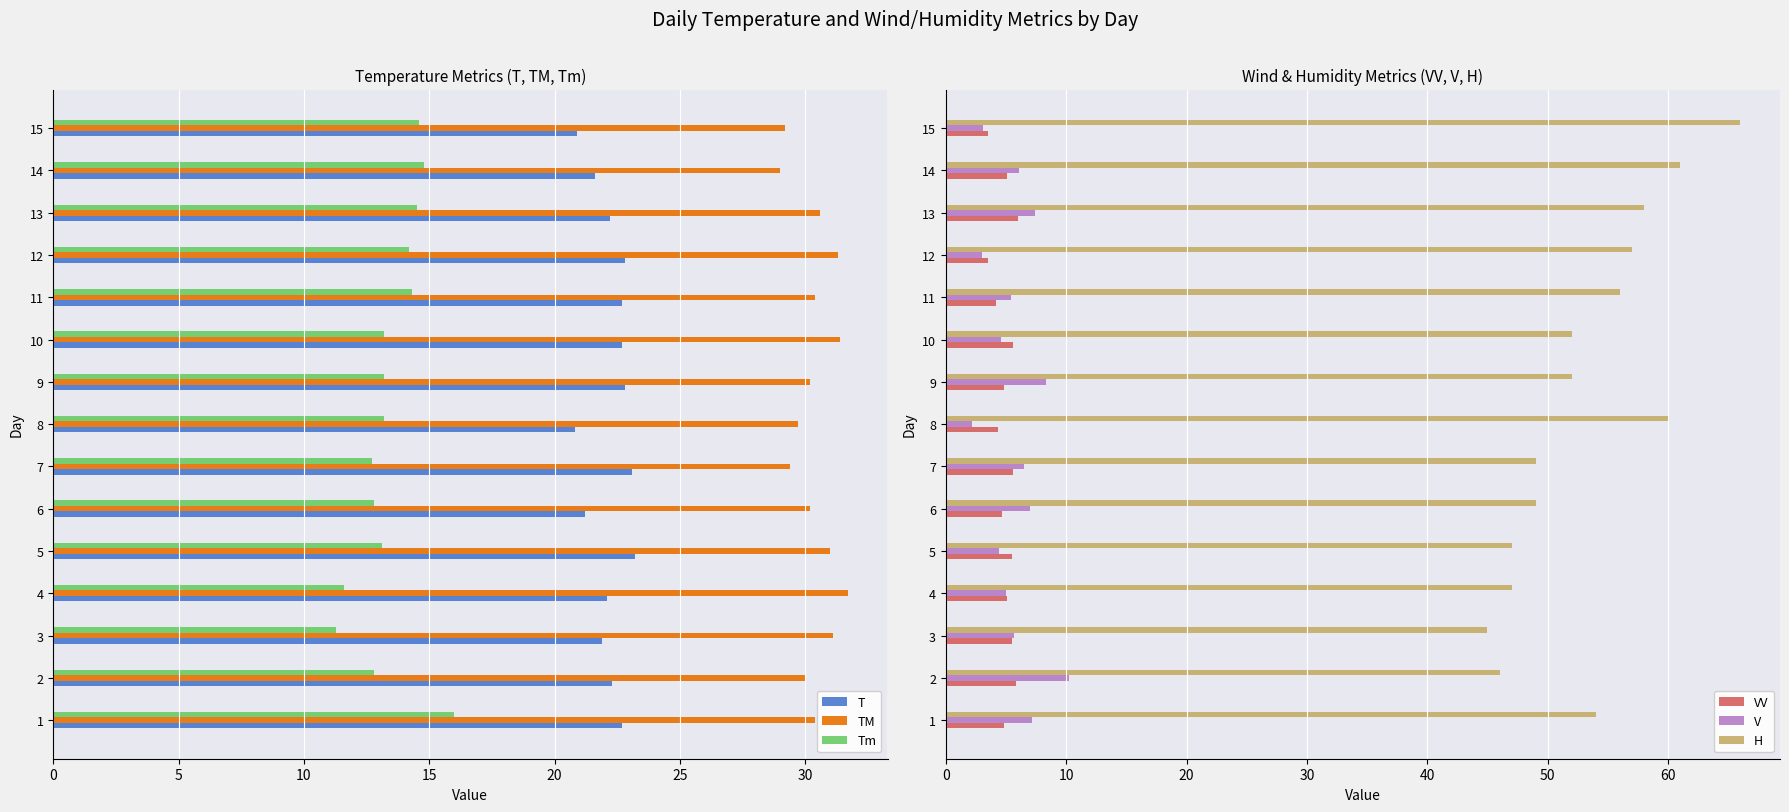

What is the difference between the second highest and second lowest values in the V series?

5.3